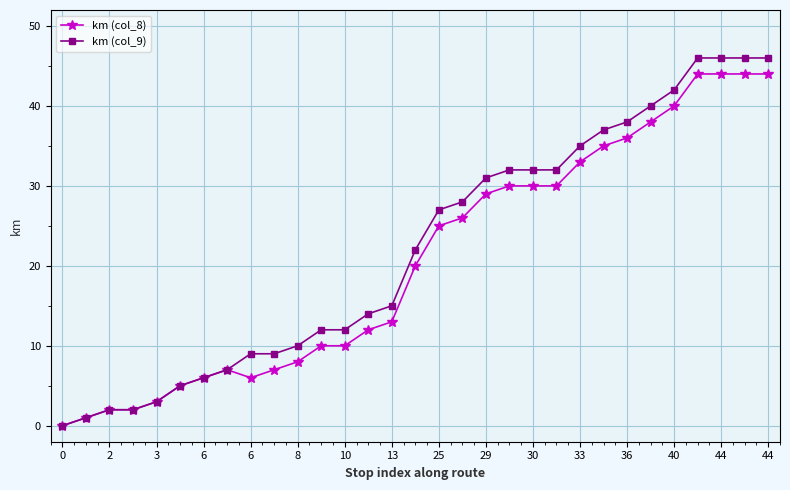

Which series has the largest total across all categories?

km (col_9)